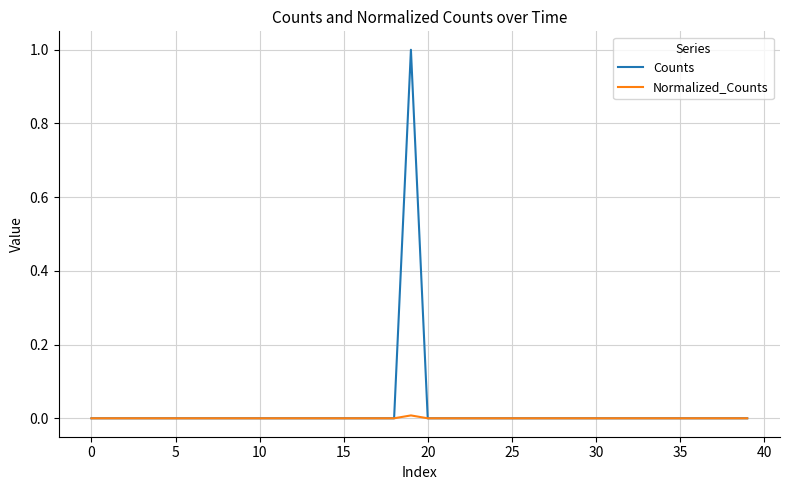

Which series has the widest spread of values?

Counts